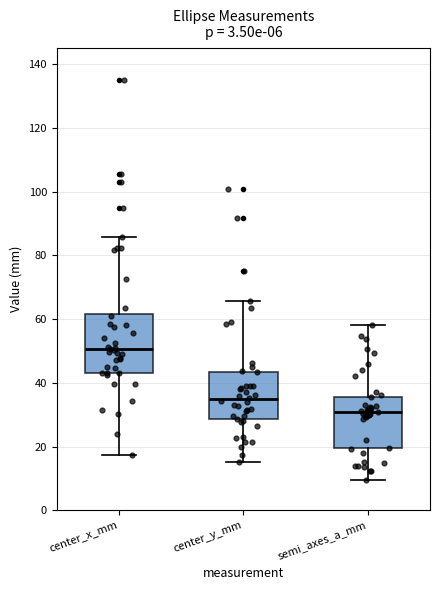

Which box's median line is the lowest?

semi_axes_a_mm